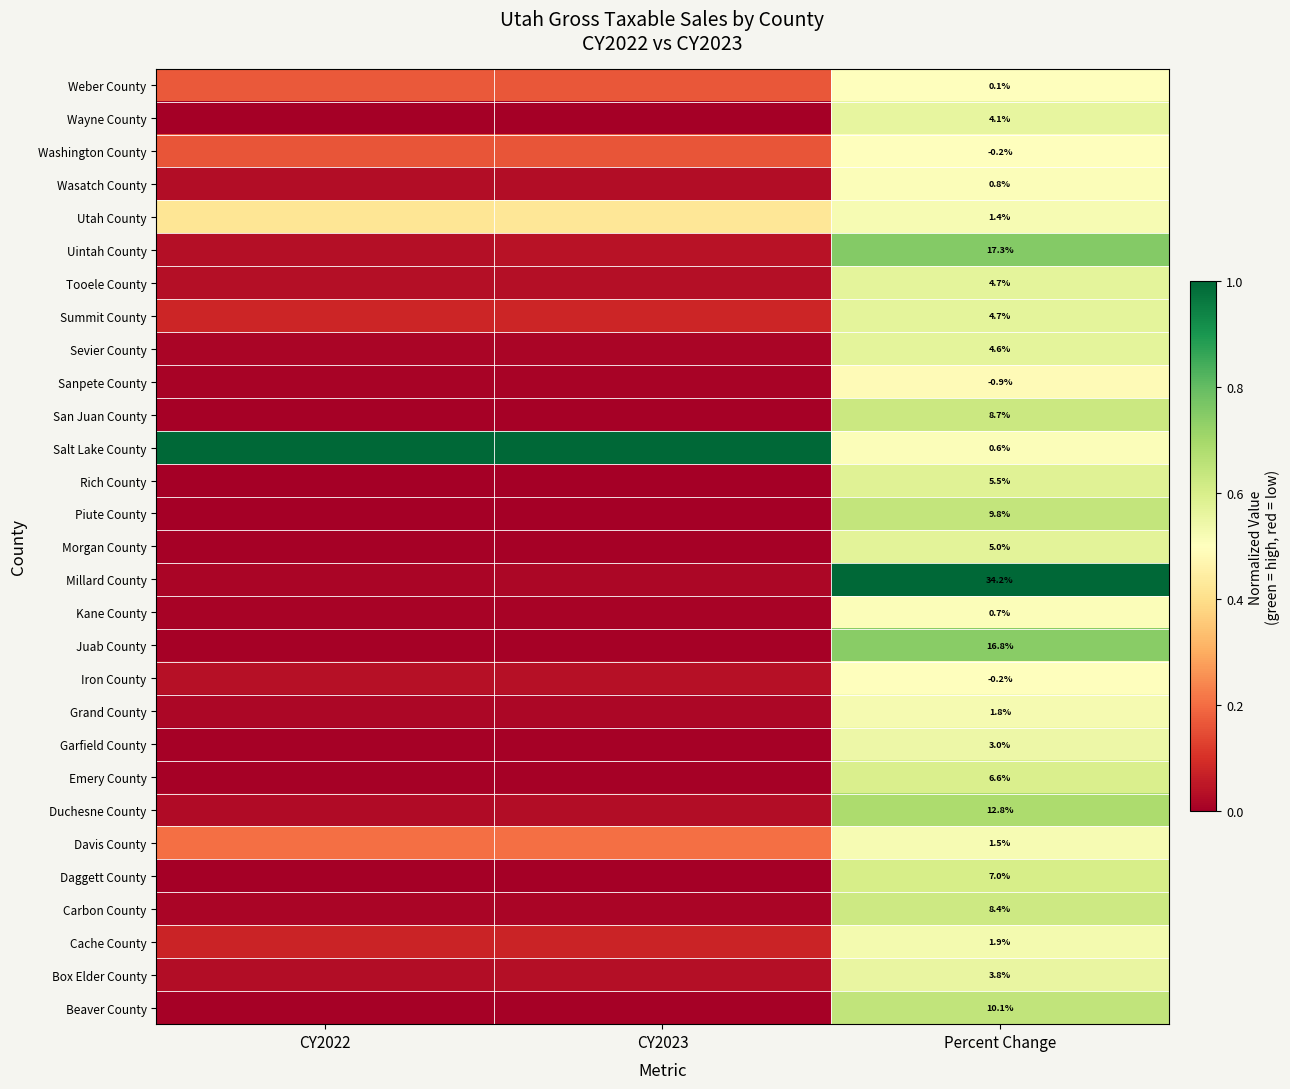

The value of Weber County at CY2022 is 0.3. True or false?

False